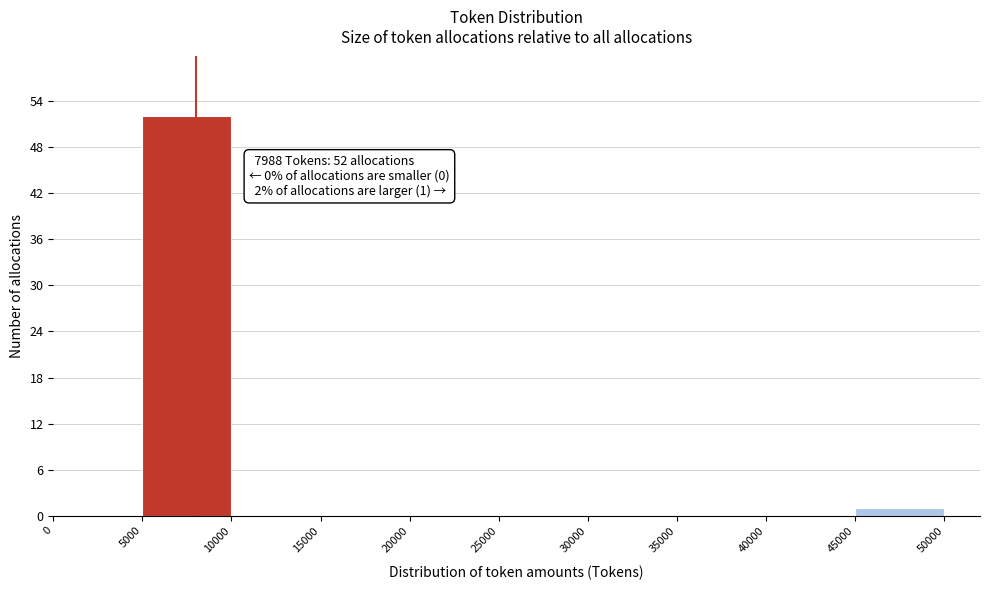

Over which range of the x-axis is the bar tallest?

5000 to 10000